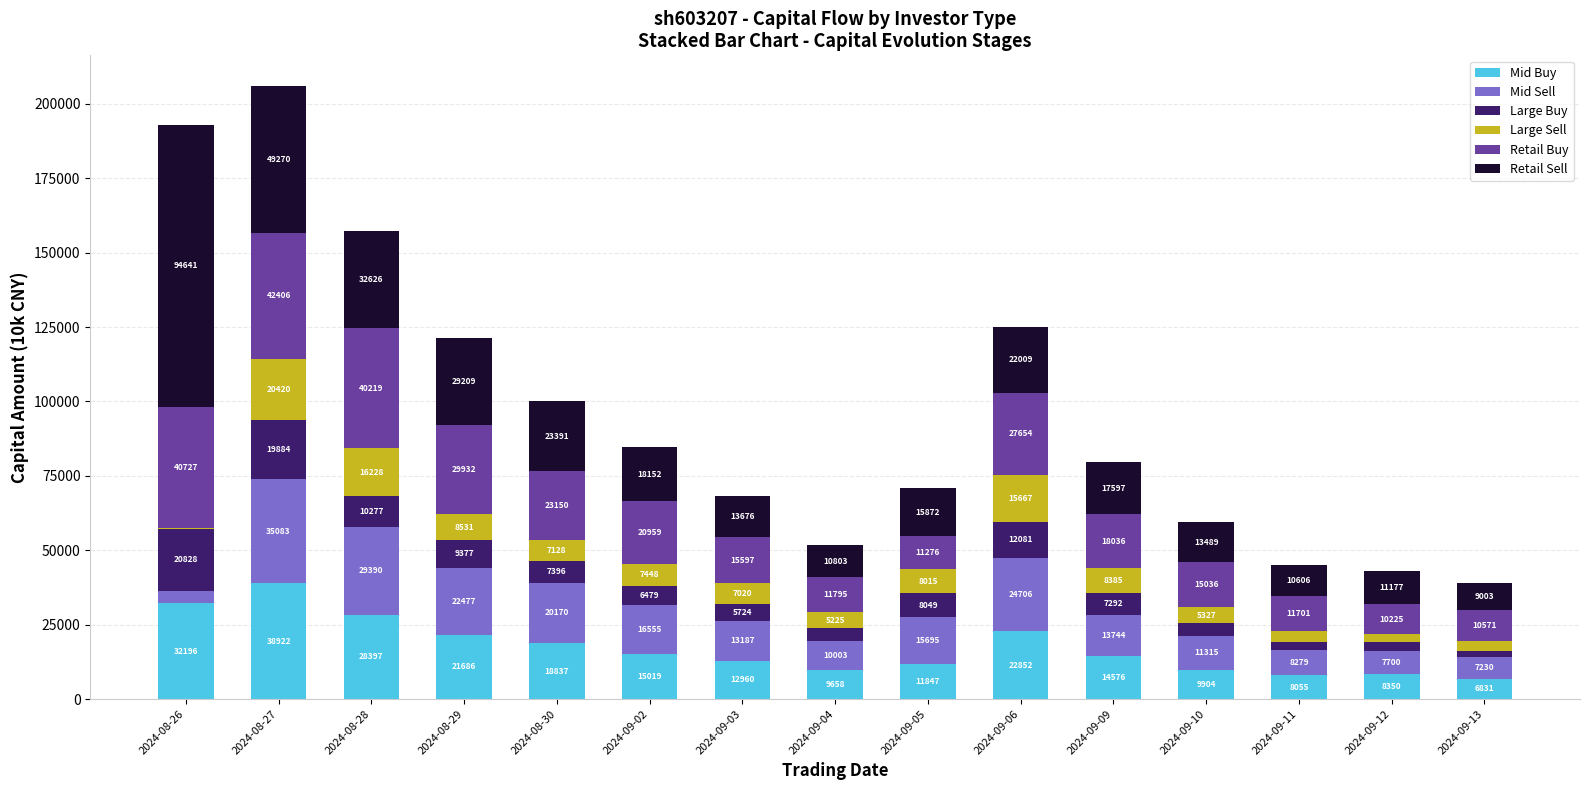

At which category is the sum across all series the highest?

2024-08-27